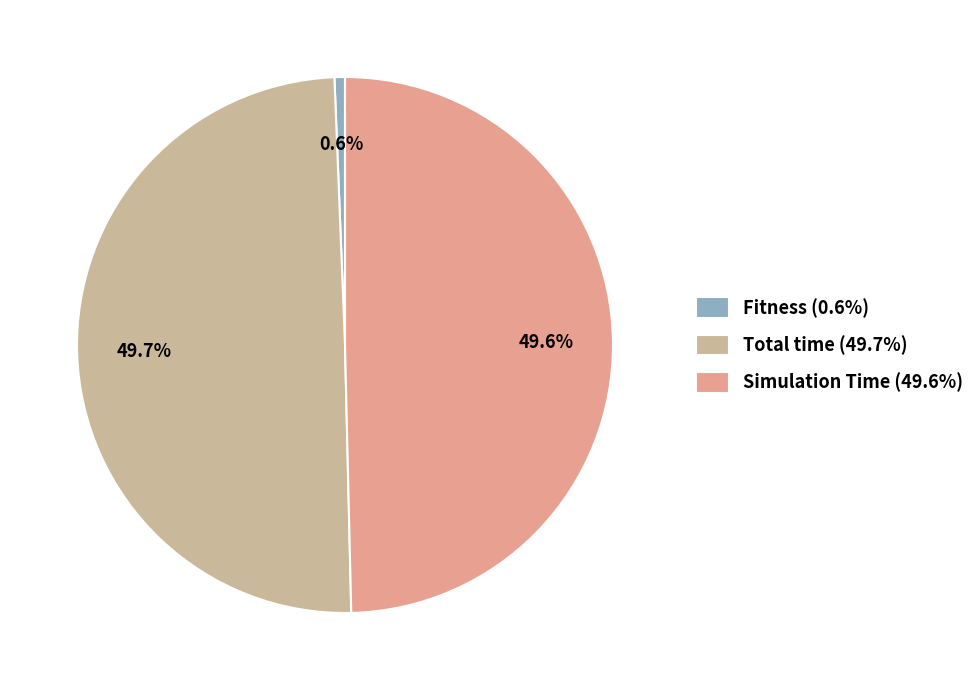

Approximately how many times larger is the value at Simulation Time compared to Total time?

1.0